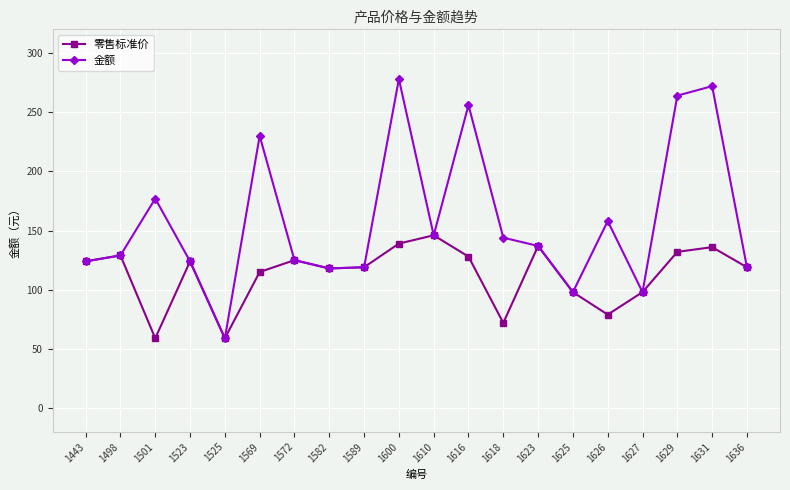

Is the value of 零售标准价 at 1525 greater than the value of 金额 at 1600?

No